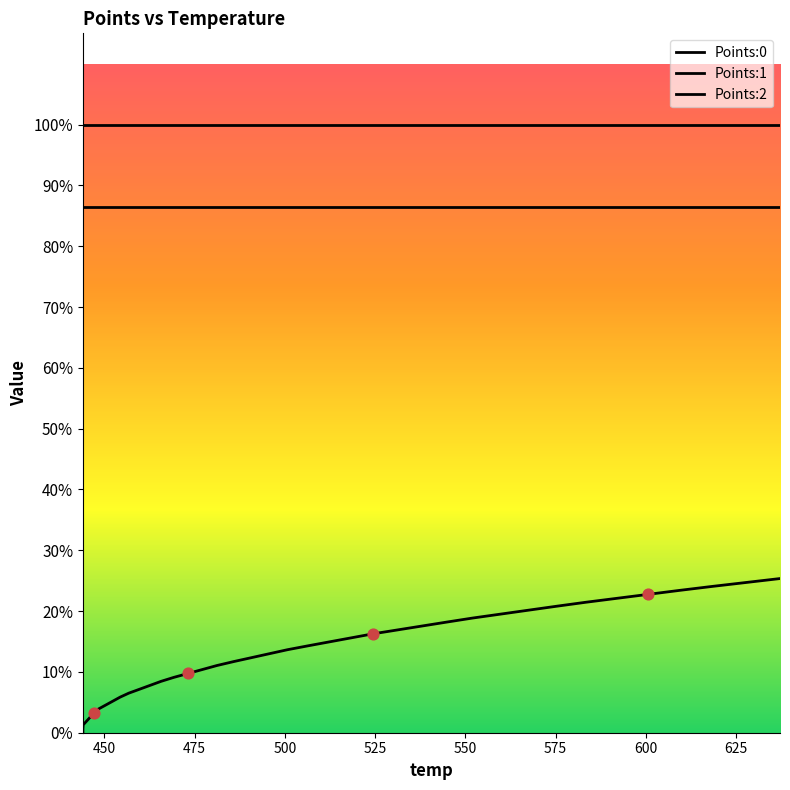

Which series reaches the maximum Y coordinate?

Points:1